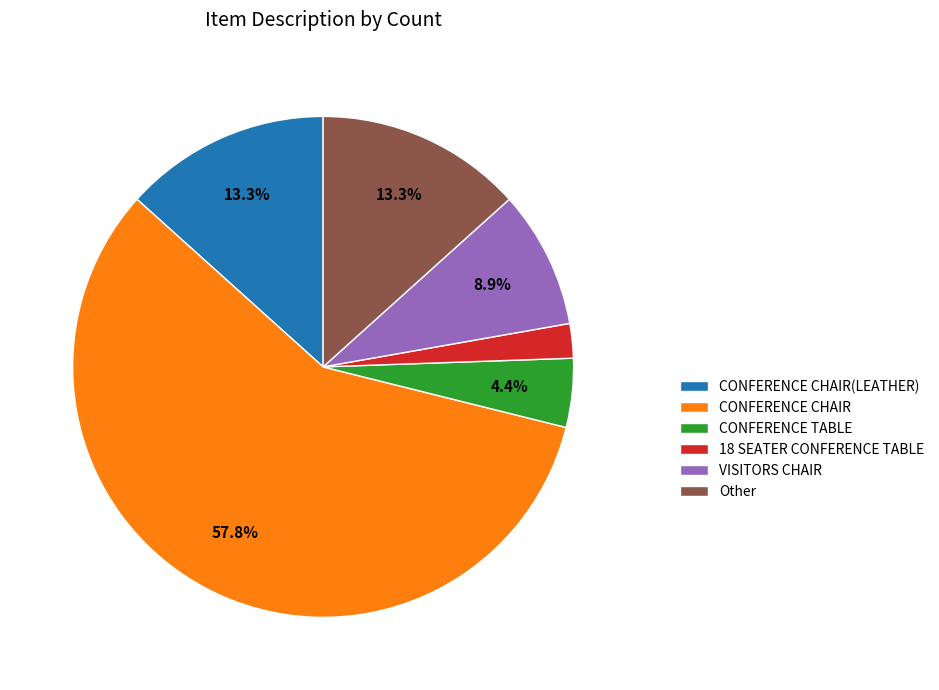

What is the largest slice in the pie chart?

CONFERENCE CHAIR